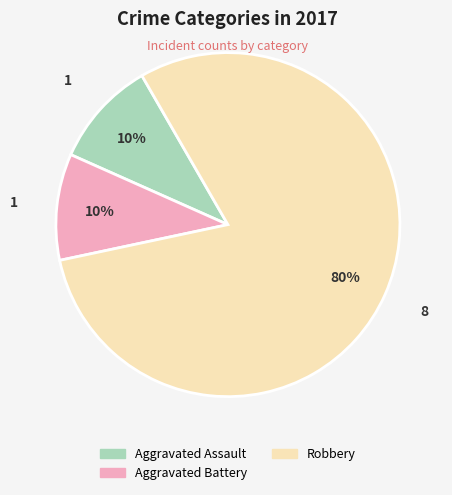

Does Aggravated Battery account for over 50% of the chart?

No